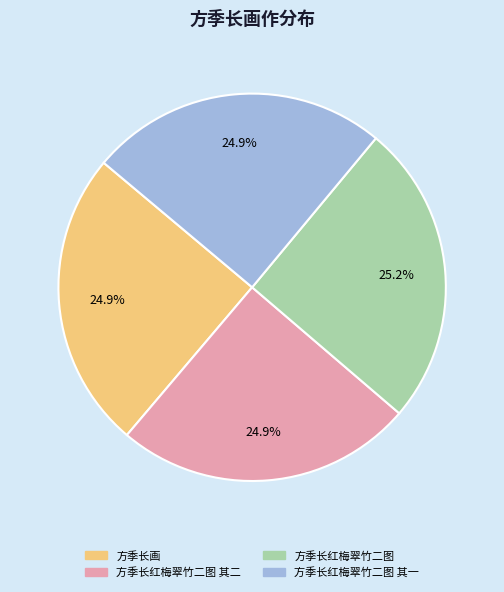

What percentage is NOT represented by 方季长红梅翠竹二图 其一?

75.1%